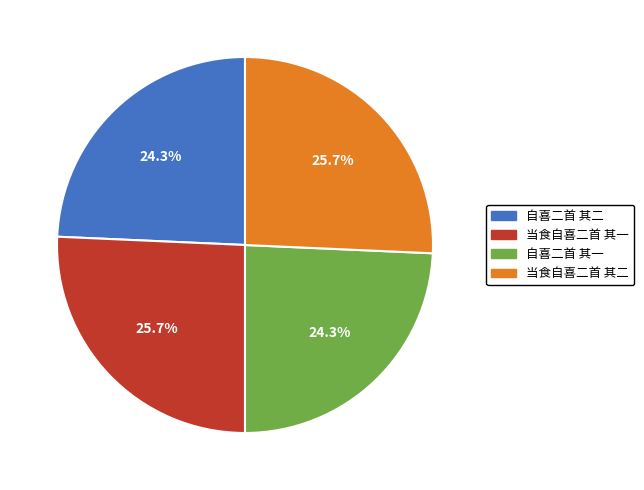

Is there any slice that represents more than half of the pie?

No